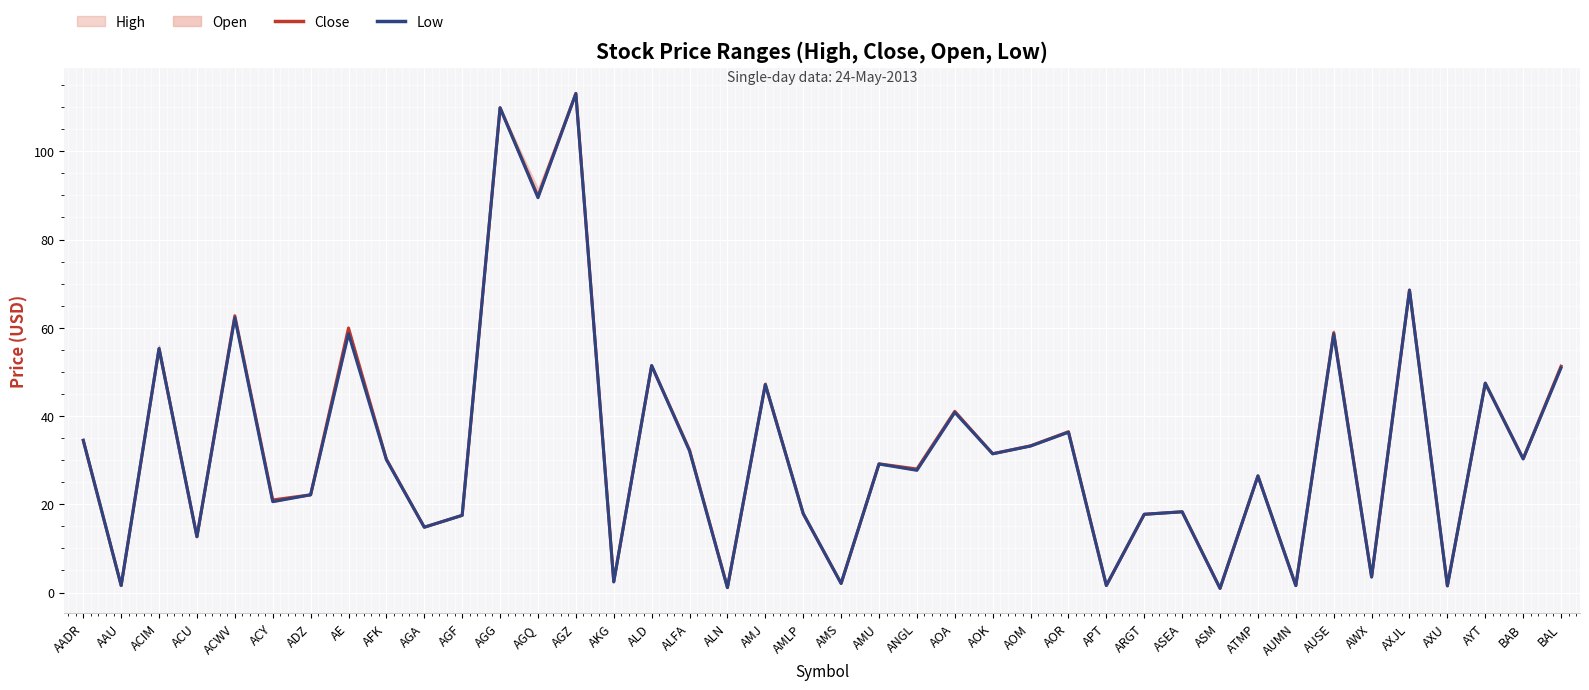

What is the sum of all Low values?

1322.5